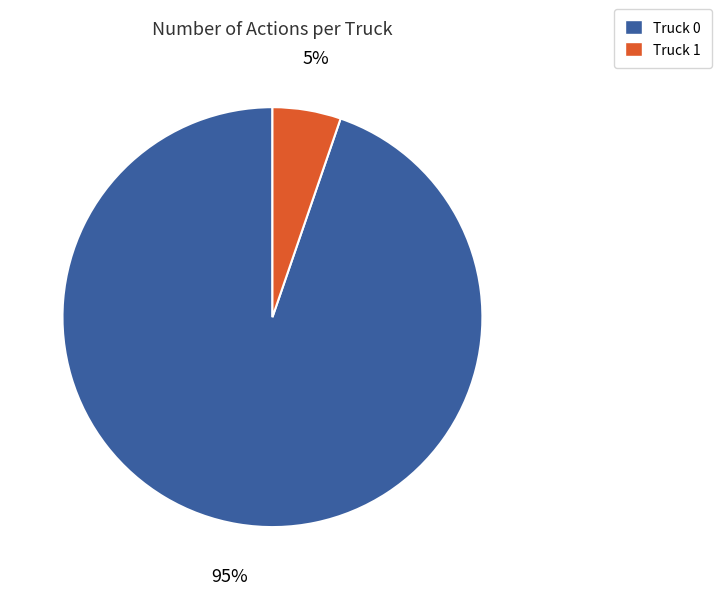

True or false: Truck 1 accounts for 13% of the total.

False